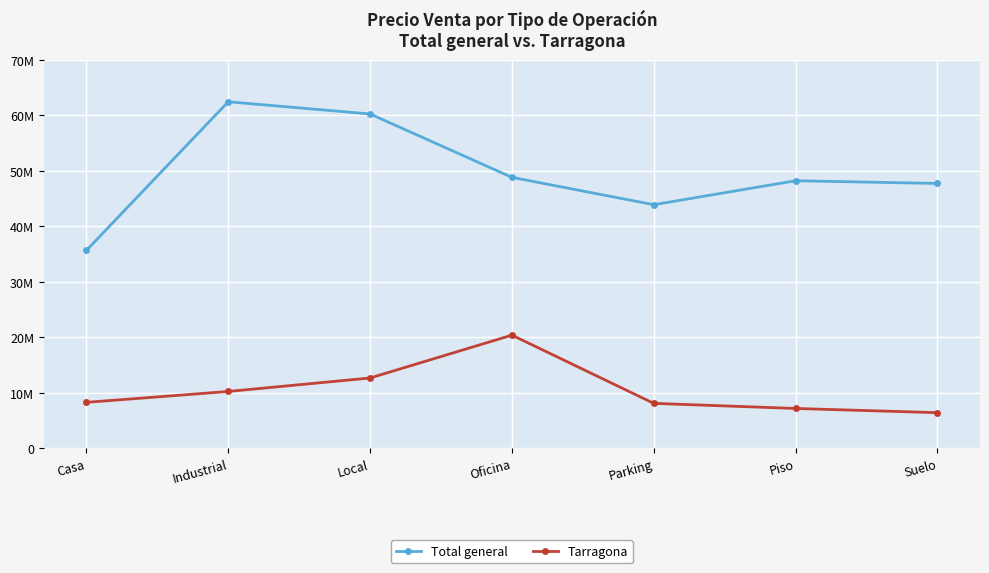

What are all the series names shown in the legend?

Total general, Tarragona